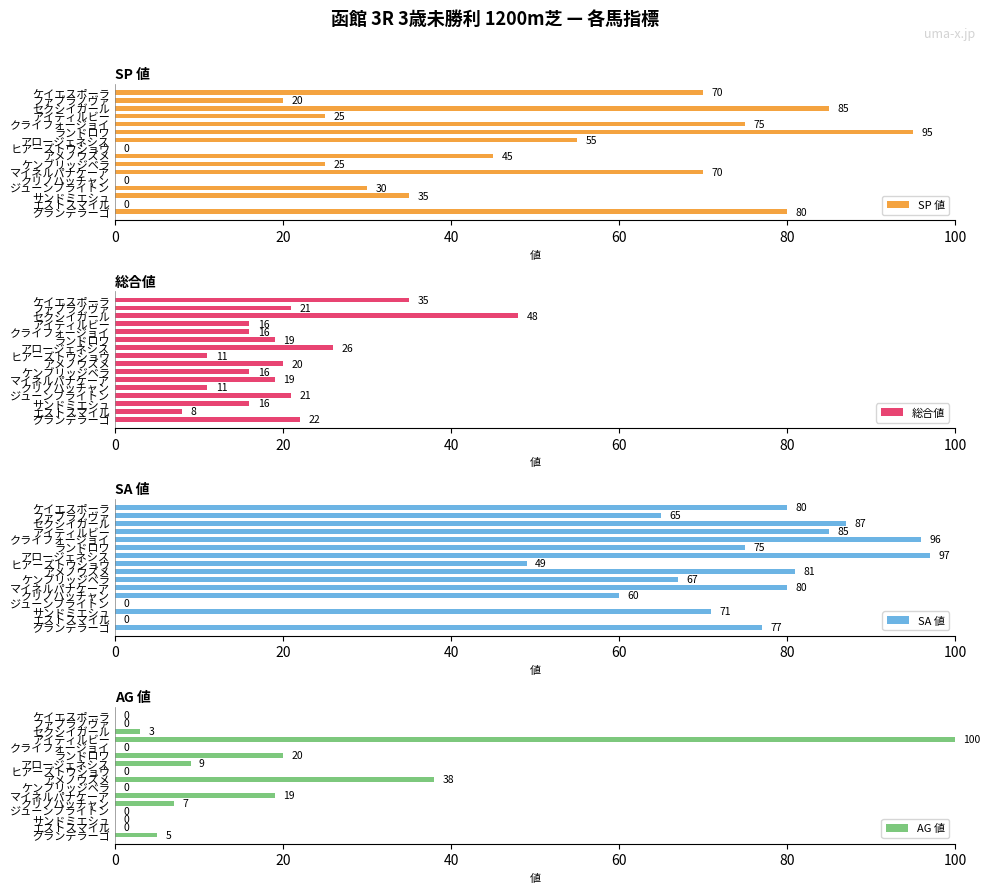

The SP 値 series shows 85 at セクシイガール. True or false?

True